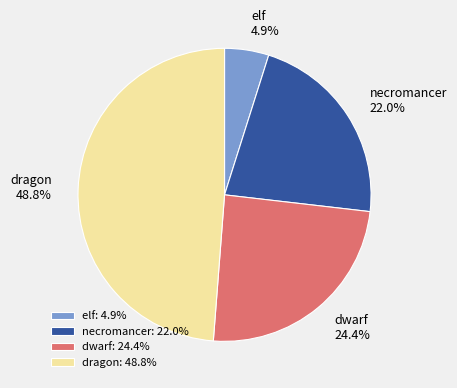

Approximately how many times larger is the value at dragon compared to necromancer?

2.2